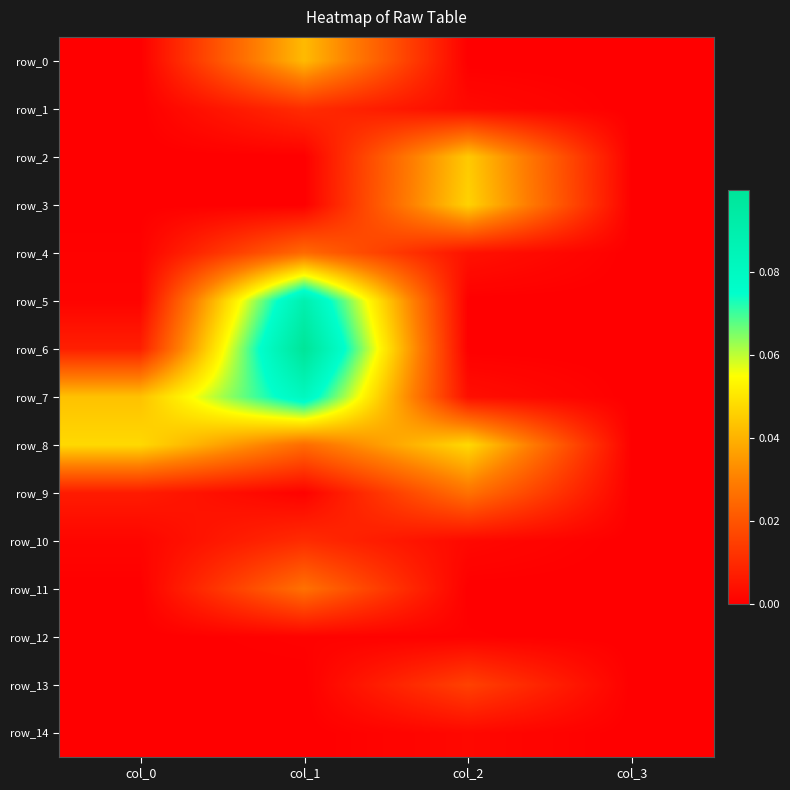

List the series in order of their peak value, highest first.

row_6, row_5, row_7, row_8, row_3, row_2, row_0, row_9, row_11, row_4, row_13, row_1, row_10, row_14, row_12